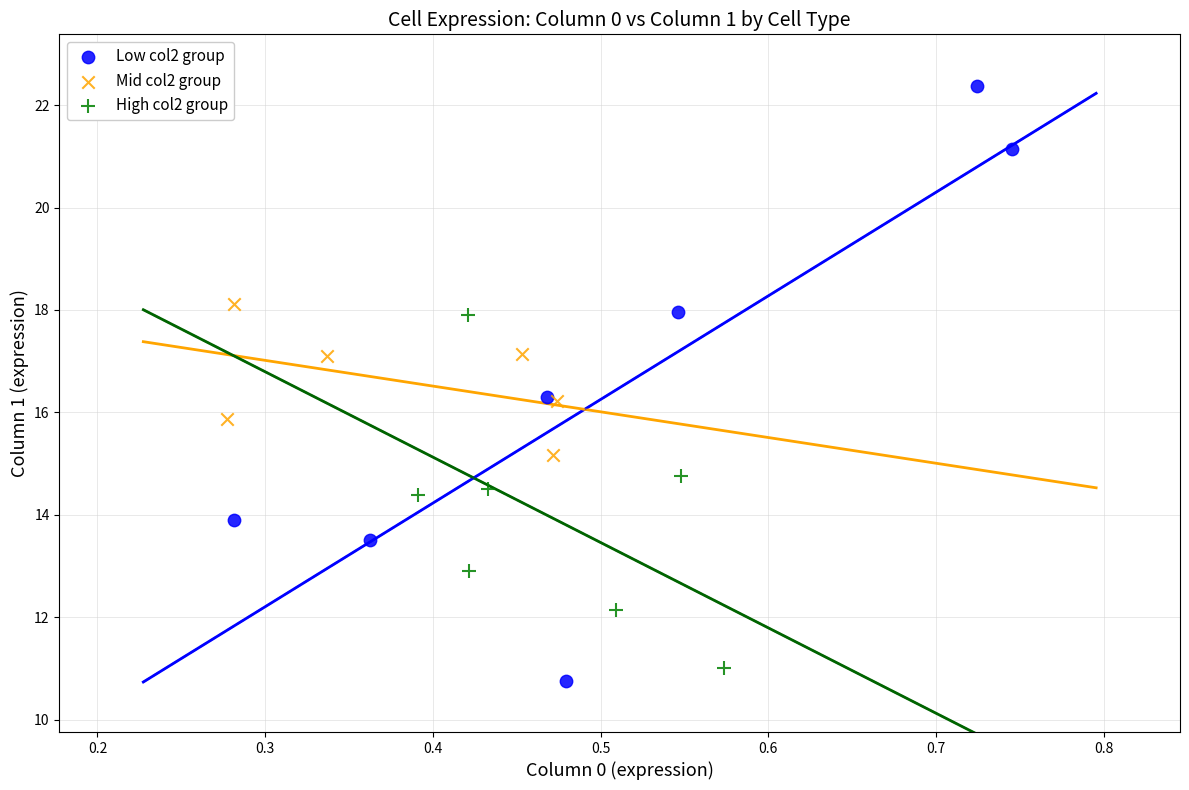

What are all the series names shown in the legend?

Low col2 group, Mid col2 group, High col2 group